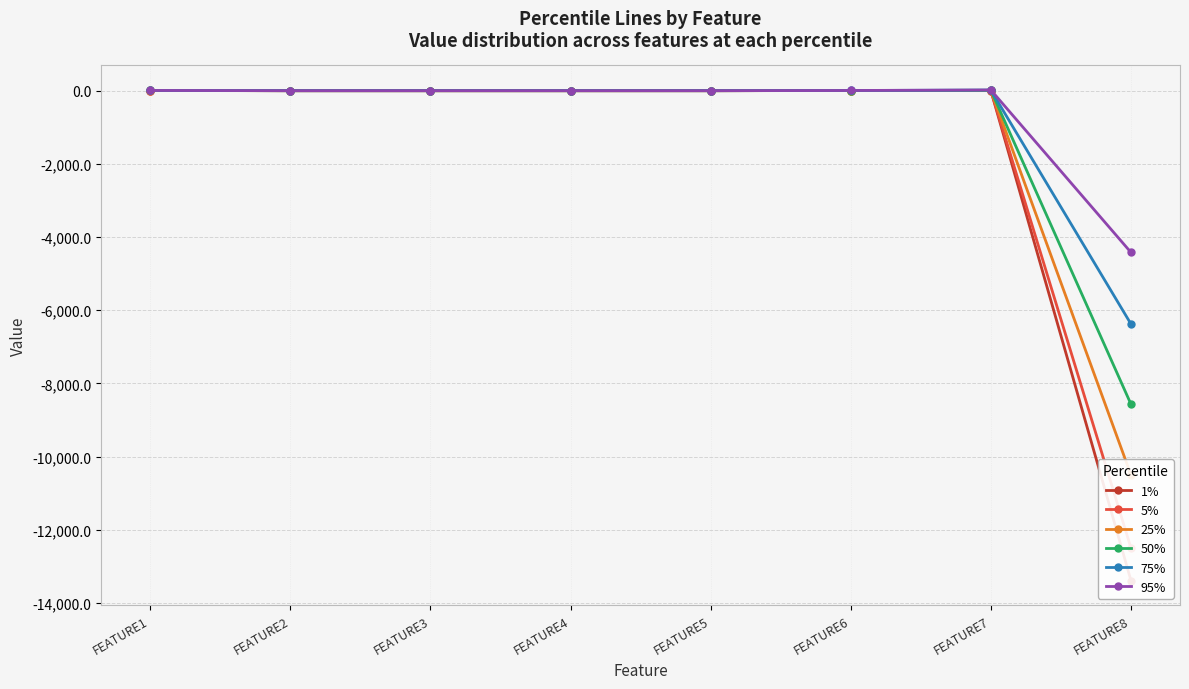

Which category has the lowest value in the 75% series?

FEATURE8